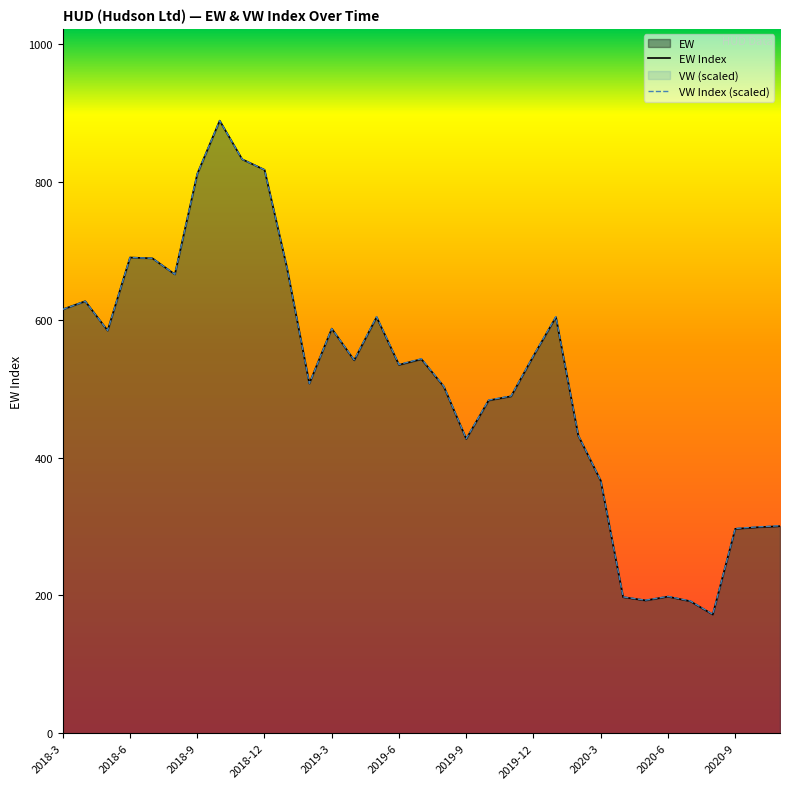

How many lines are shown in the chart?

2